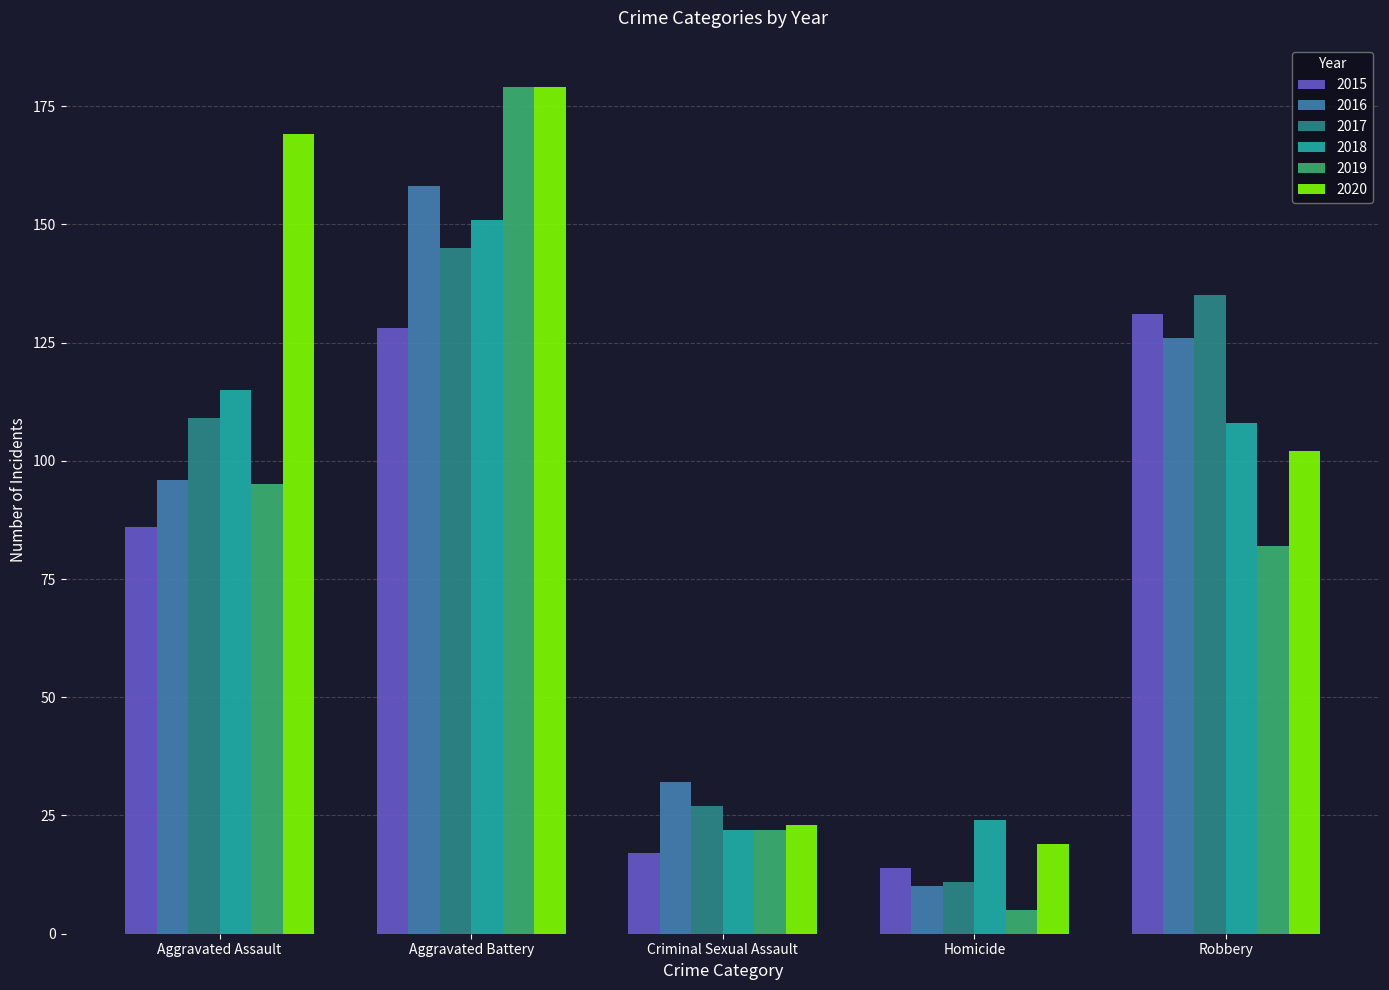

How many categories are shown in the chart?

5